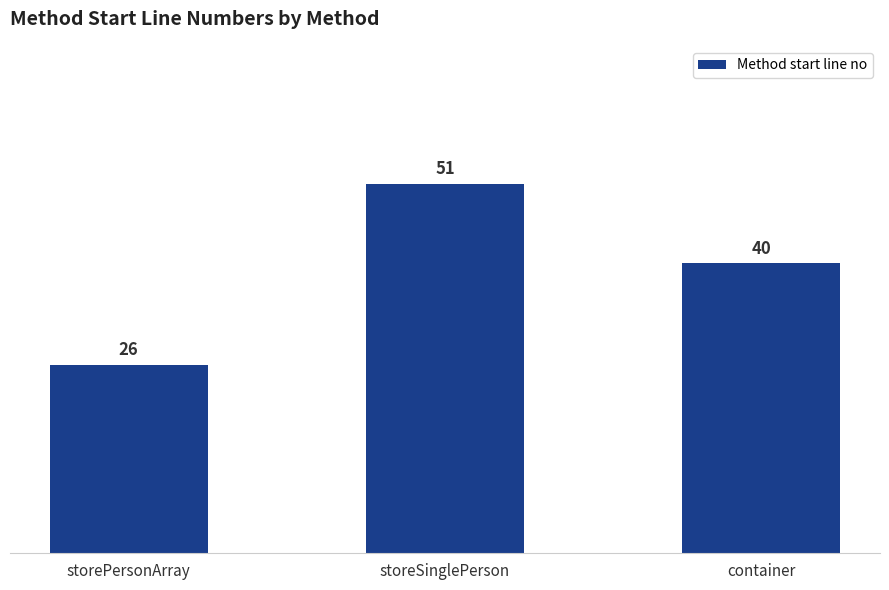

What is the difference between the maximum and minimum values?

25